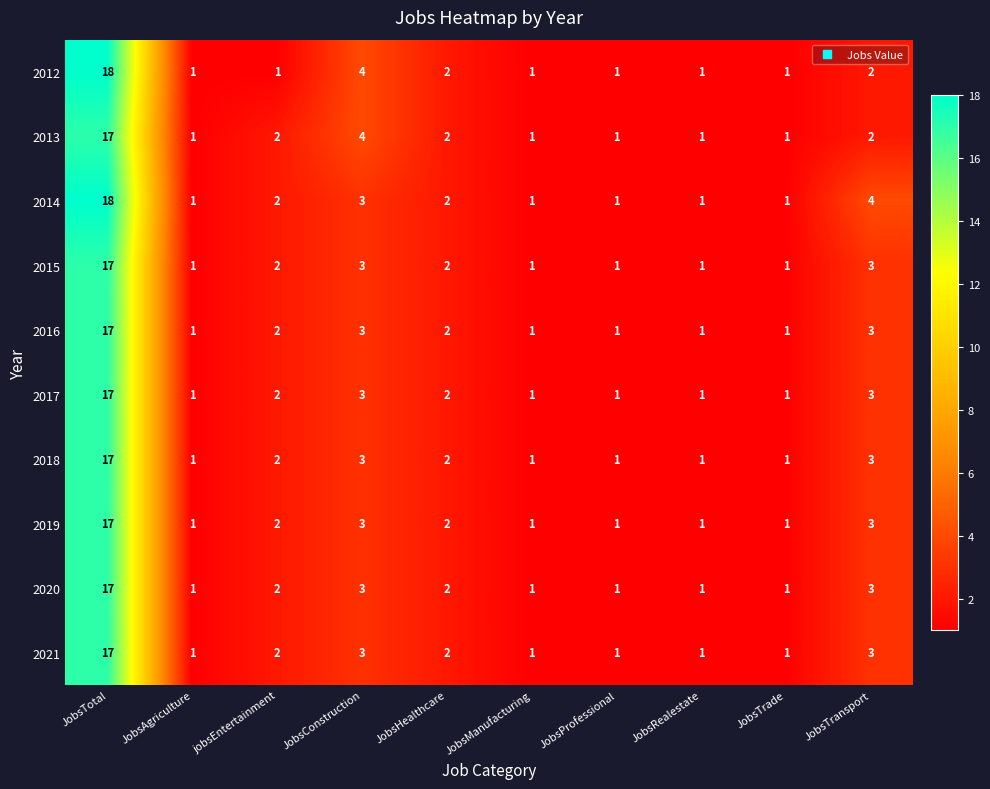

How many series are shown in this chart?

10